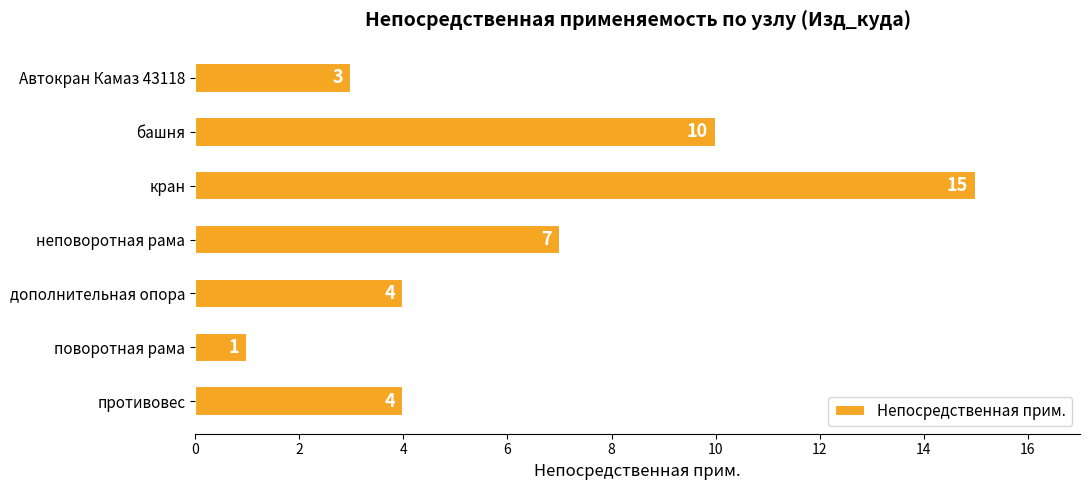

Reading top to bottom, what are all the values shown in this chart?

Автокран Камаз 43118=3	башня=10	кран=15	неповоротная рама=7	дополнительная опора=4	поворотная рама=1	противовес=4